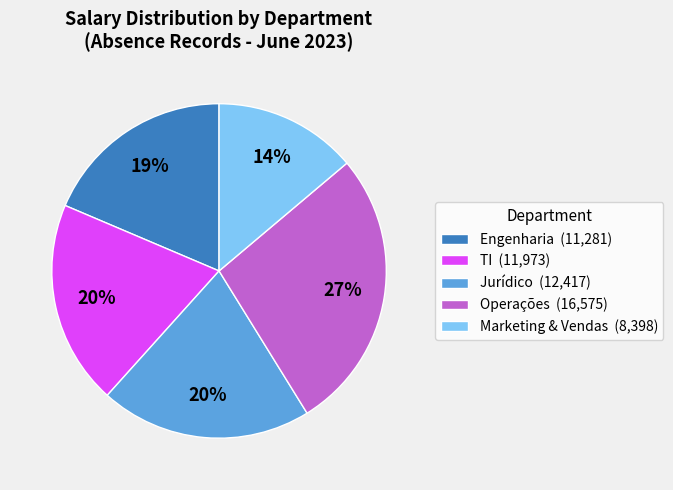

Is Marketing & Vendas (8,398) the majority of the pie?

No